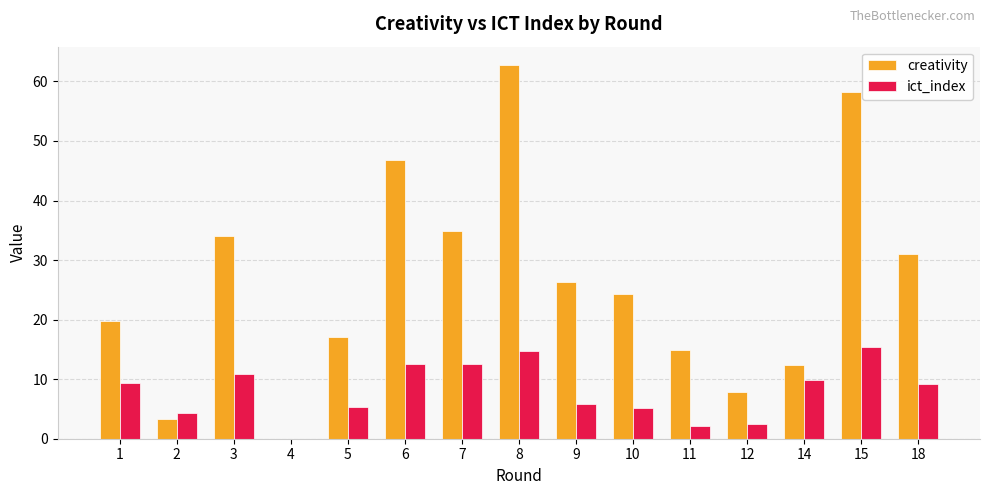

What is the total value across all series at 15?

73.7